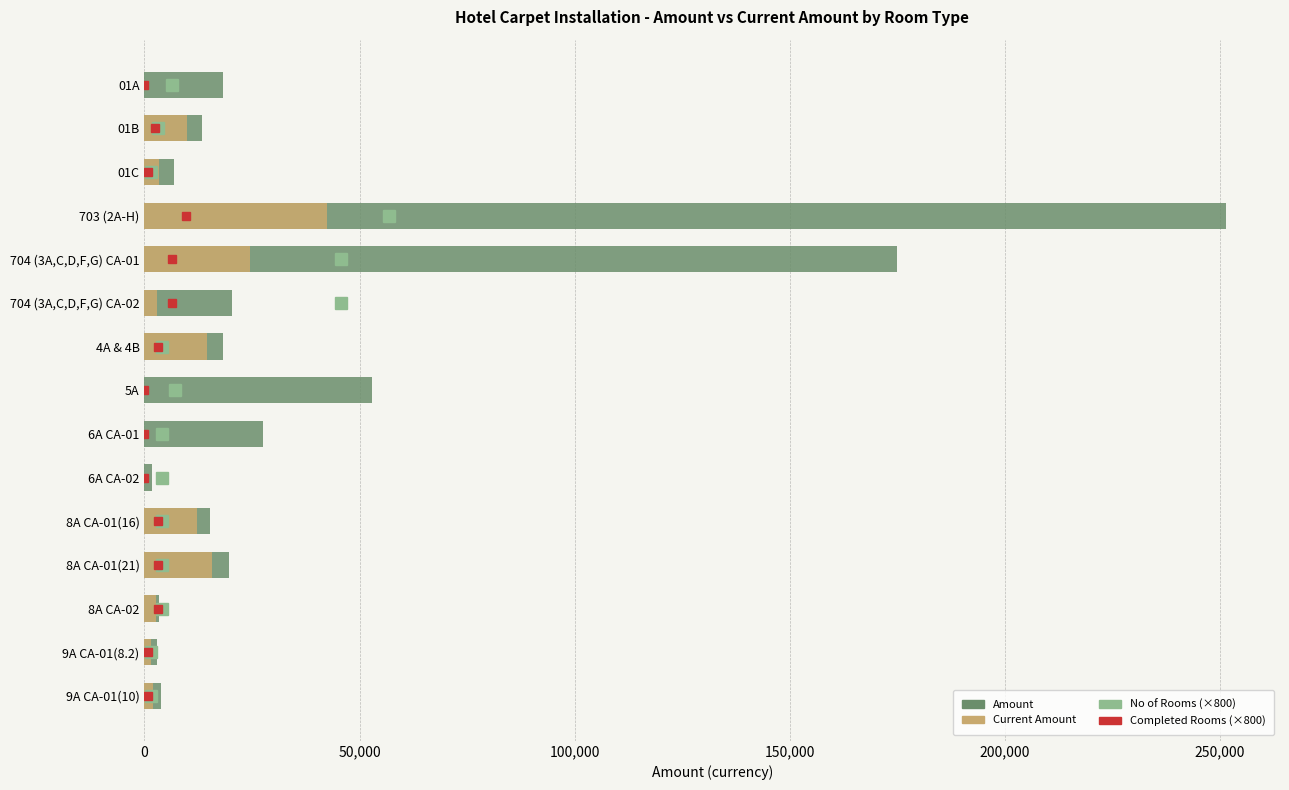

Which has a higher value, 704 (3A,C,D,F,G) CA-01 or 6A CA-02?

704 (3A,C,D,F,G) CA-01